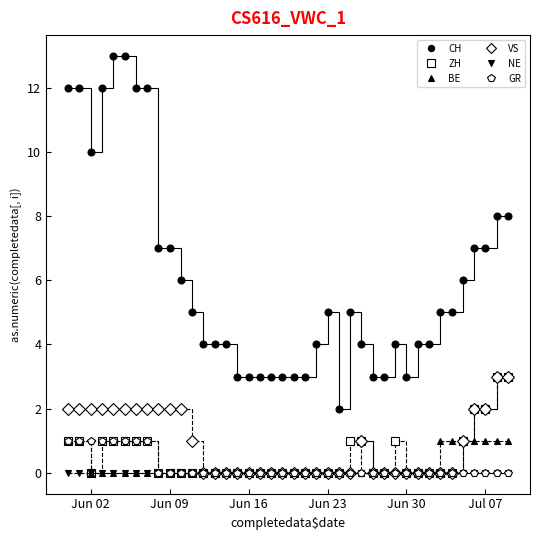

Which series has the largest total across all categories?

CH